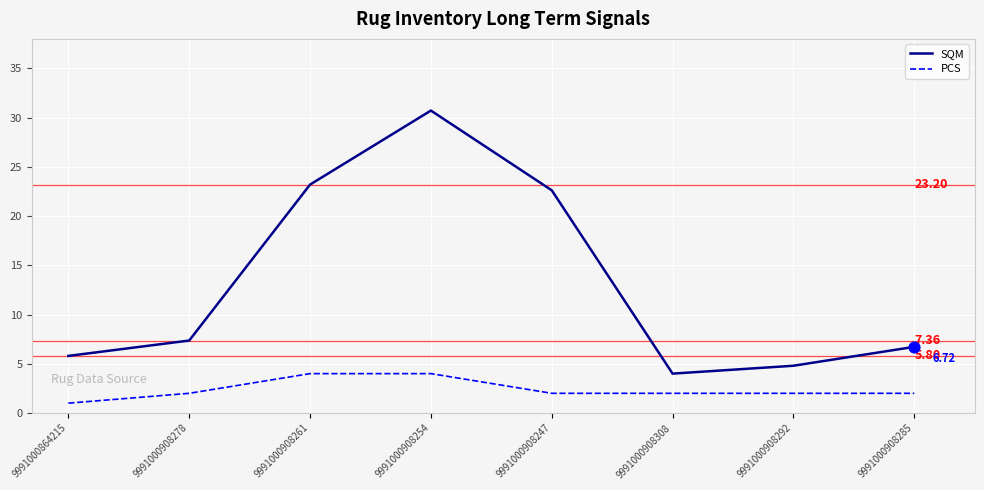

Which series has the largest total across all categories?

SQM